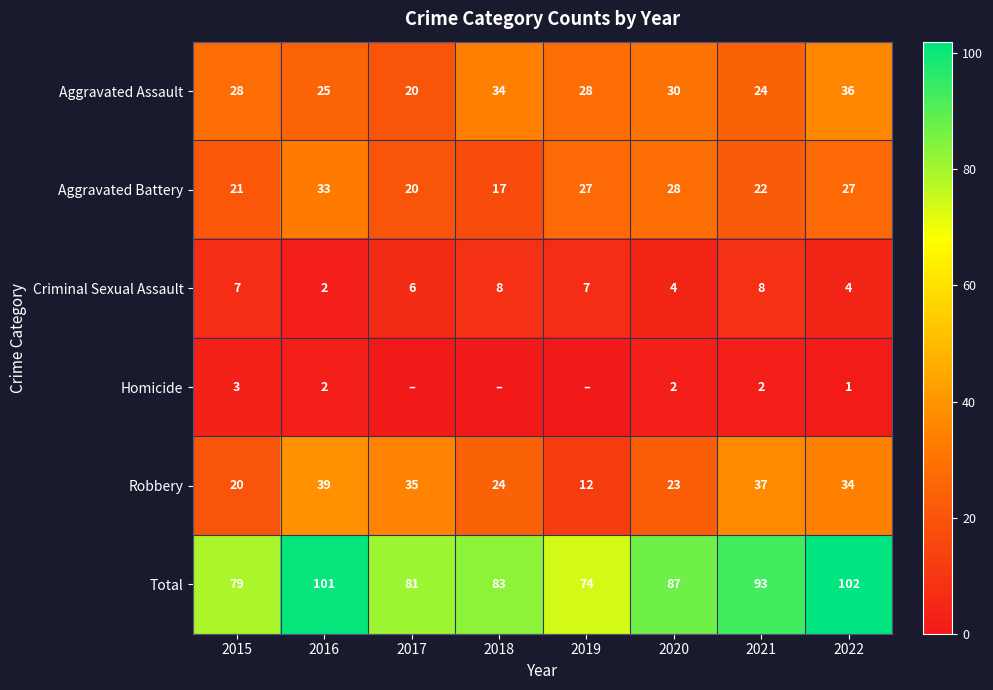

The Criminal Sexual Assault series shows 5 at 2021. True or false?

False